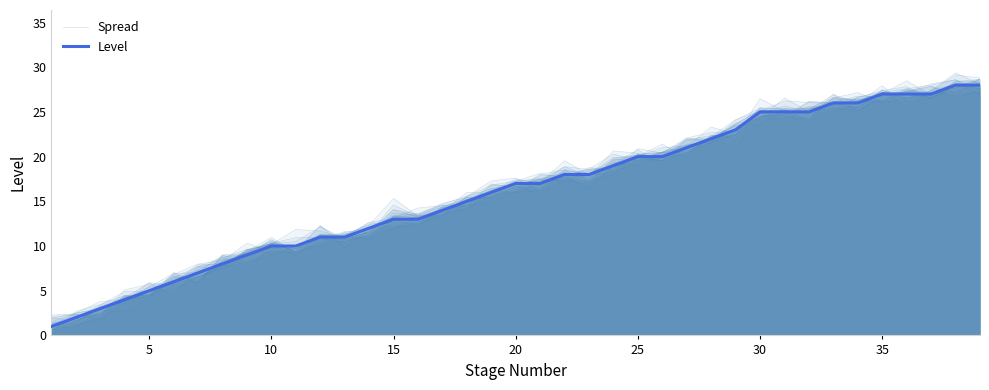

At which label does Spread first exceed 16?

20